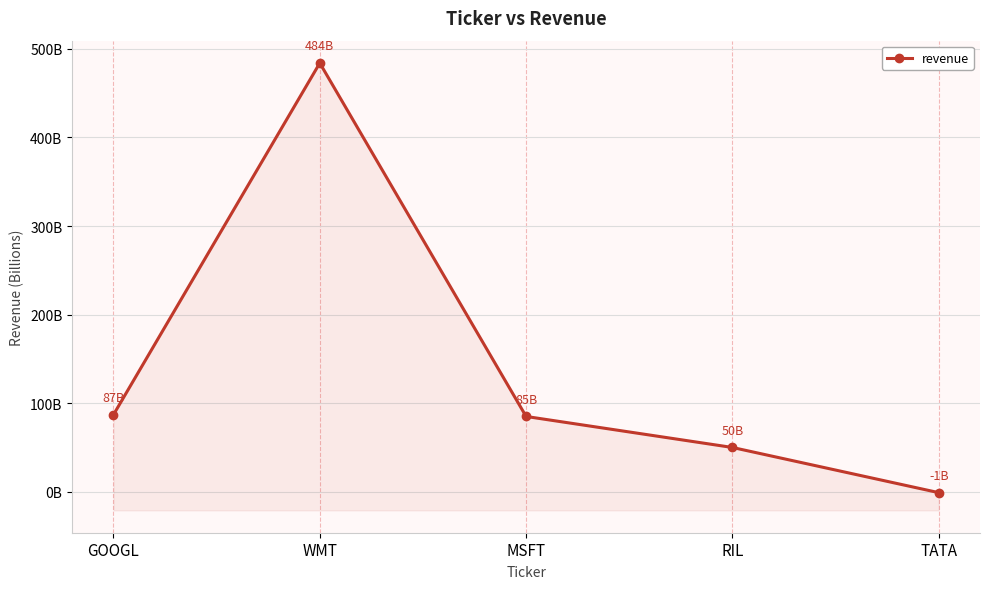

Rank the categories by value from highest to lowest.

WMT, GOOGL, MSFT, RIL, TATA